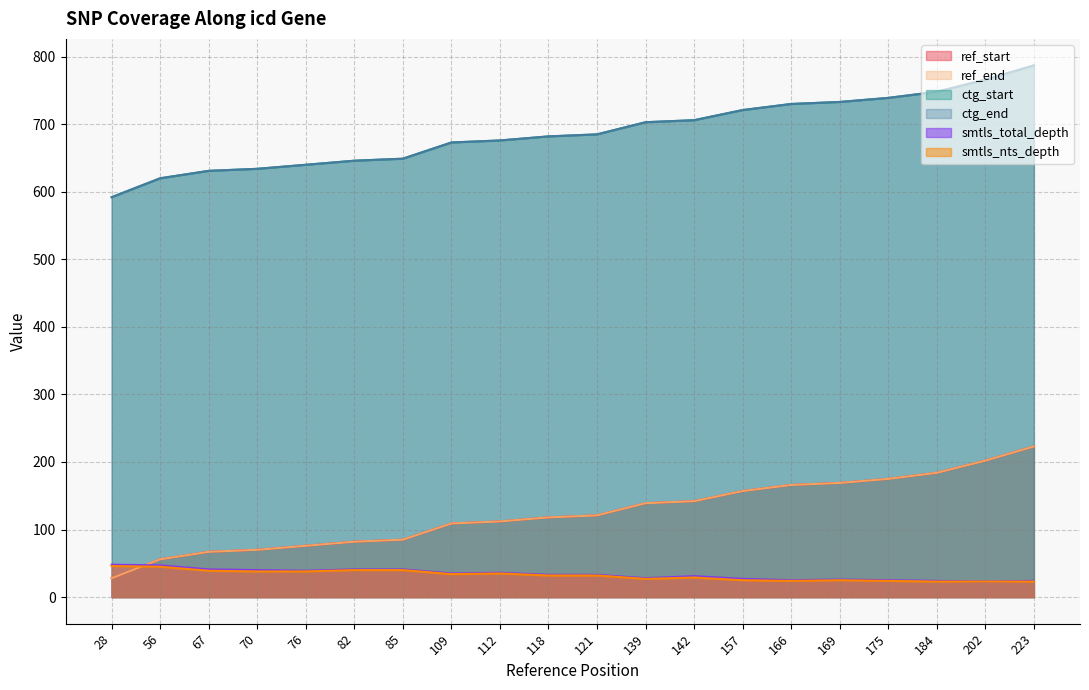

True or false: ctg_end and ctg_start intersect in this chart.

False